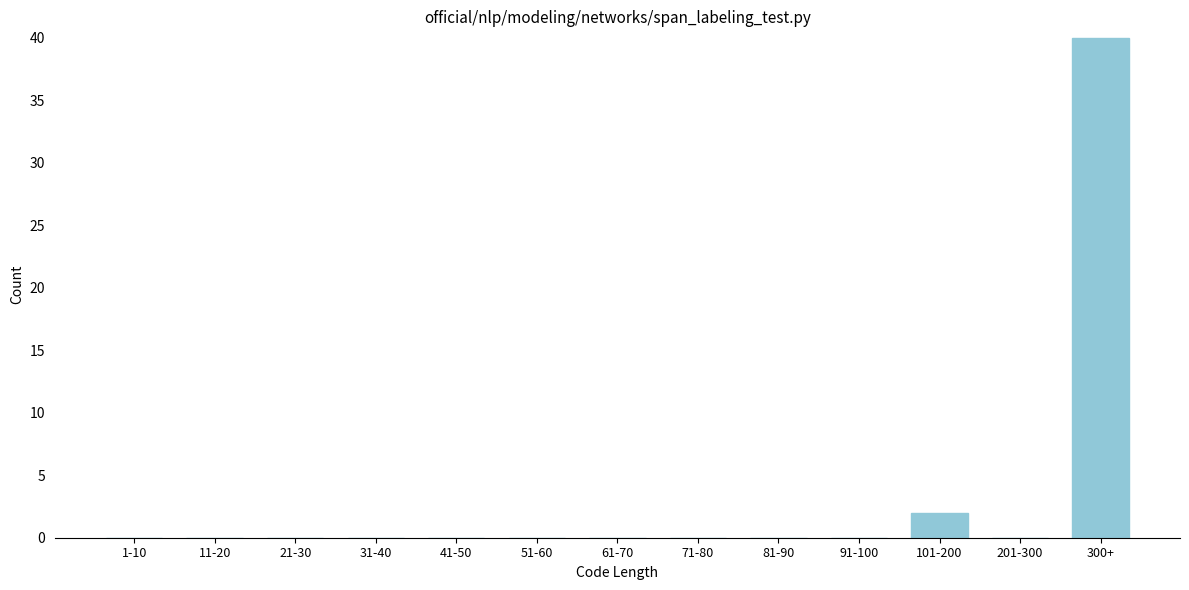

Reading left to right, what are all the values shown in this chart?

1-10=0	11-20=0	21-30=0	31-40=0	41-50=0	51-60=0	61-70=0	71-80=0	81-90=0	91-100=0	101-200=2	201-300=0	300+=40